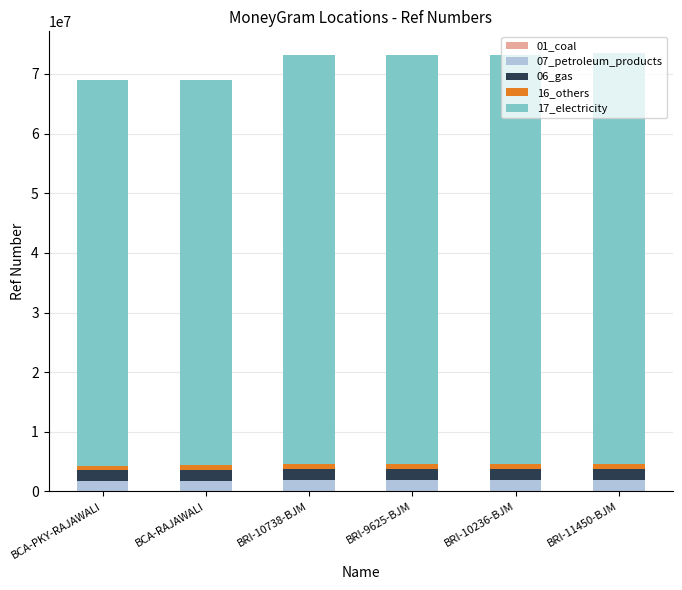

The 07_petroleum_products series shows 1794883.1 at BCA-RAJAWALI. True or false?

True